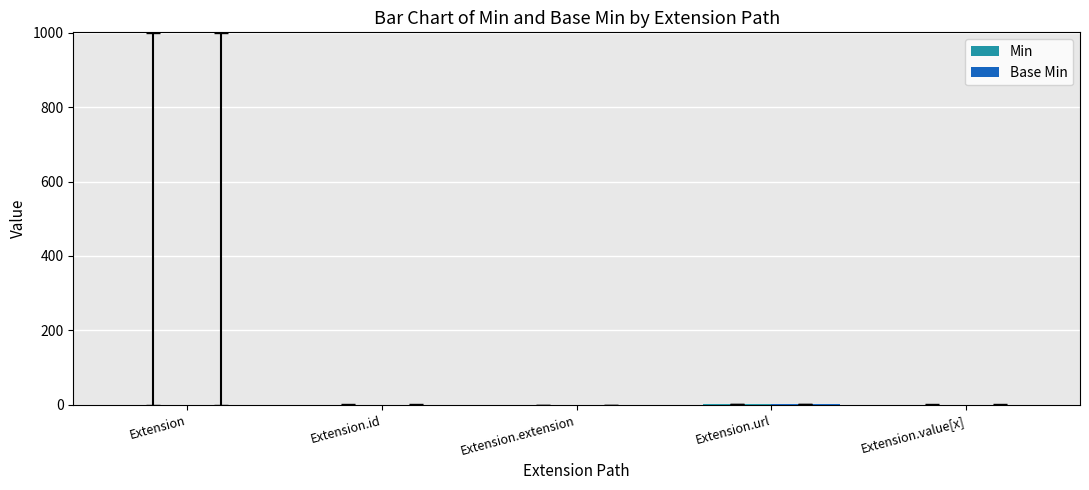

Count the number of data series in this chart.

2